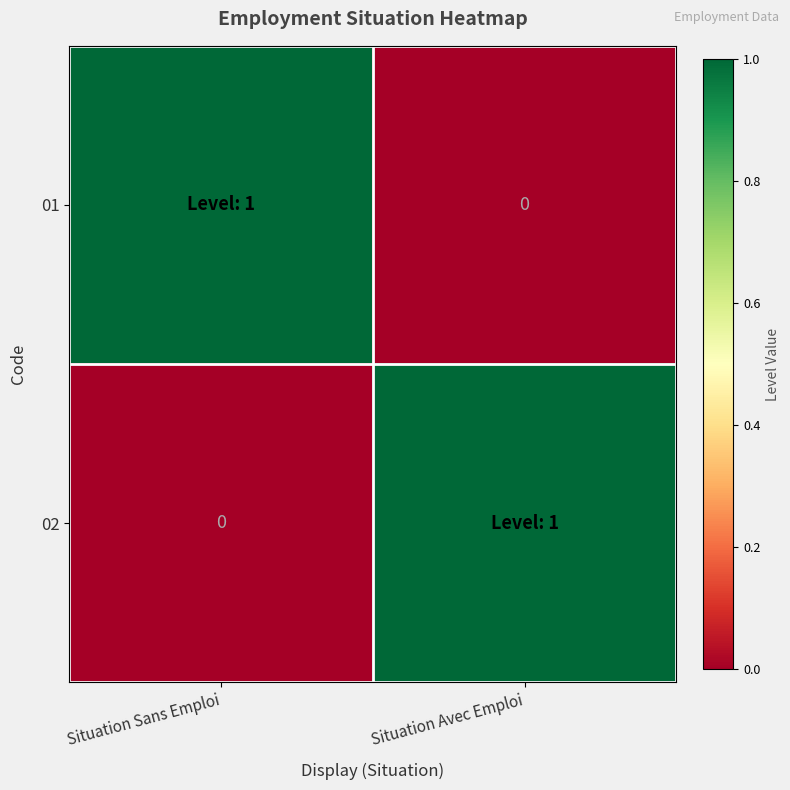

At how many categories does at least one series exceed 0?

2